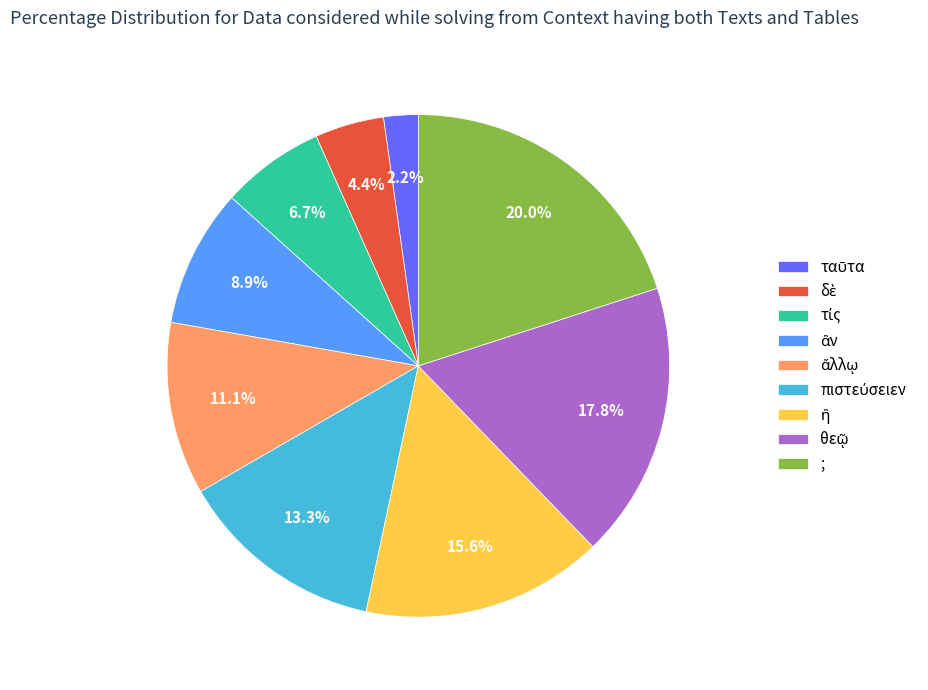

Does any single category account for the majority?

No